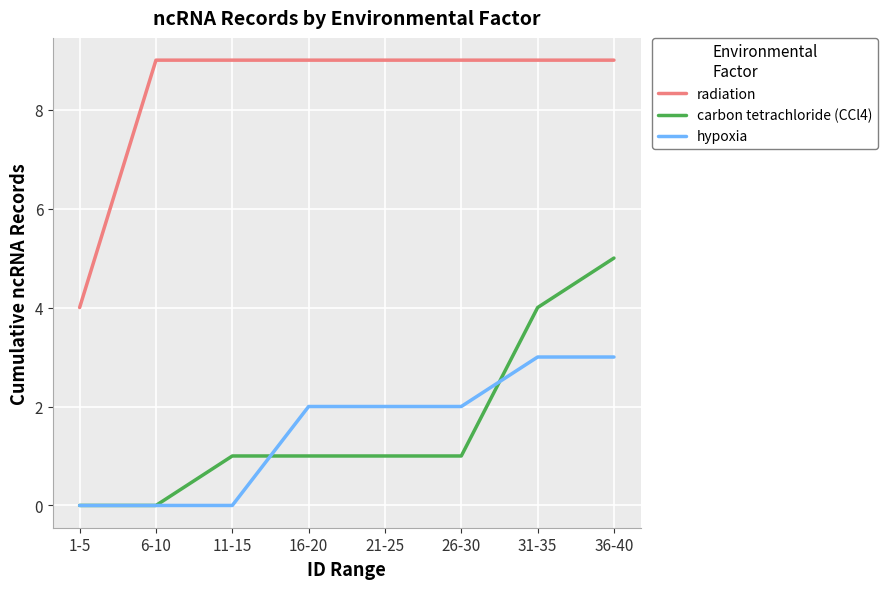

What position from the left is 16-20?

4